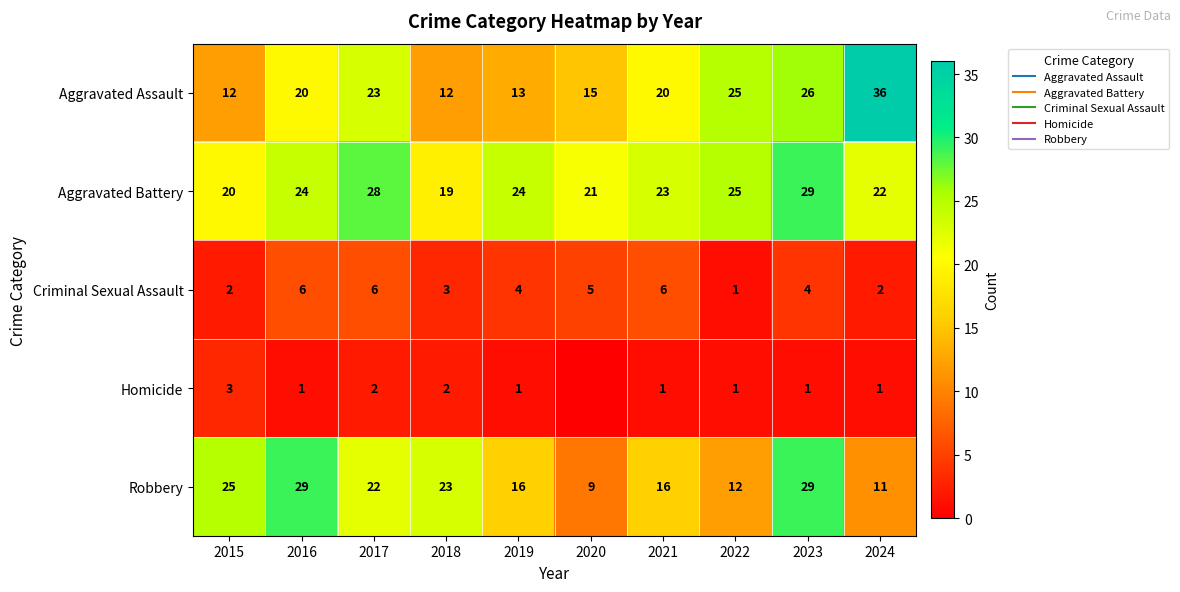

How many data points does each series have?

10